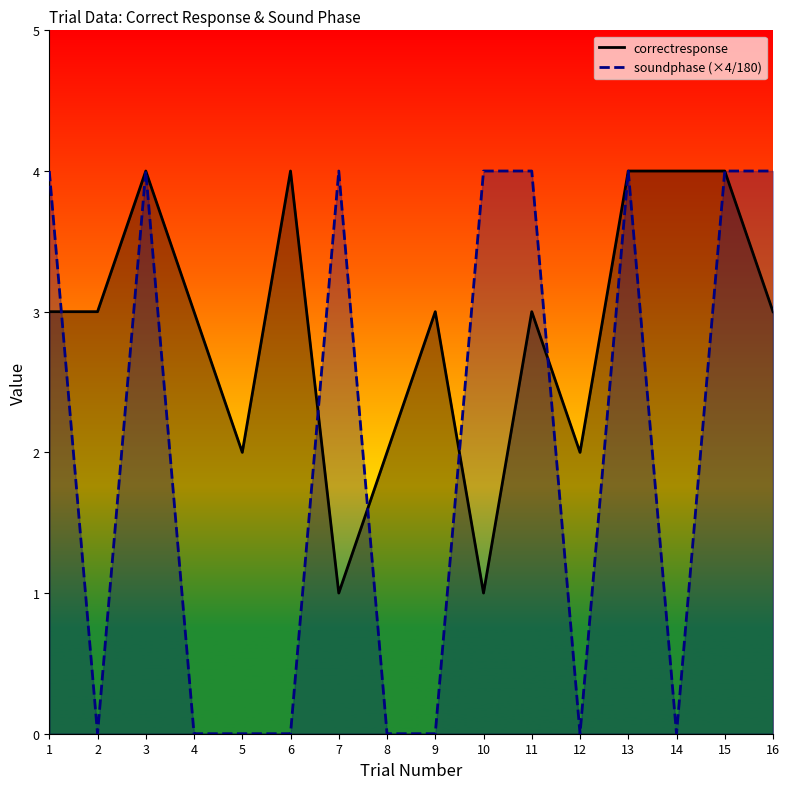

How many lines are shown in the chart?

2